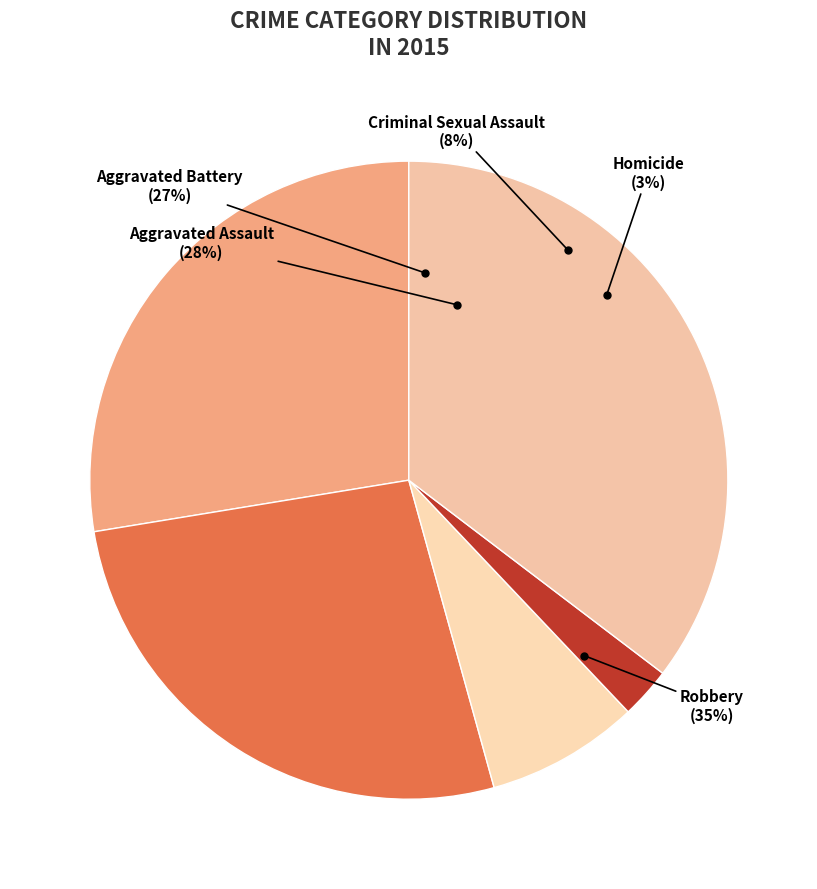

Is there any slice that represents more than half of the pie?

No